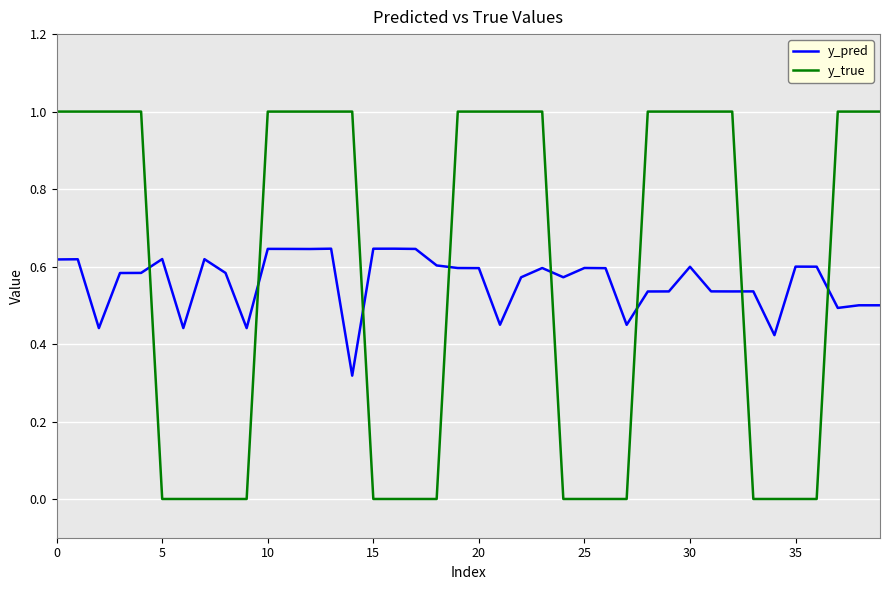

After their last crossing, which series has the higher values: y_pred or y_true?

y_true